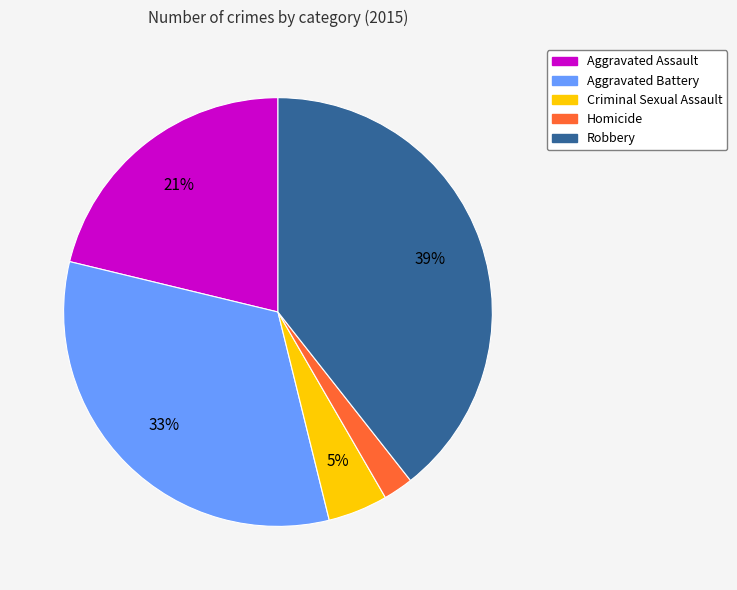

To the nearest percent, what percentage of the pie is Robbery?

39%